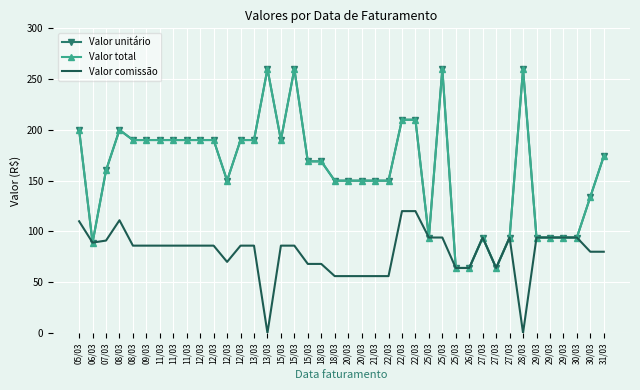

Is it true that Valor unitário equals 94 at 29/03?

True